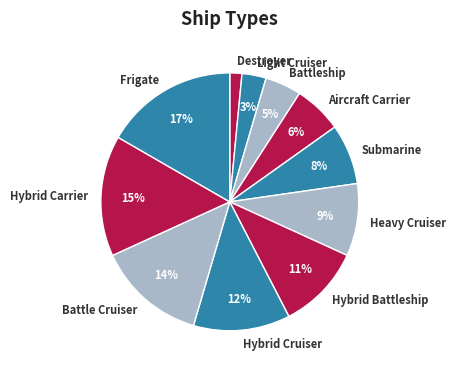

Does Frigate represent more than half of the total?

No